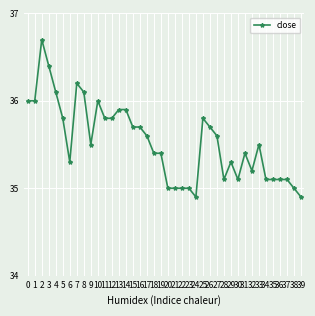

What is the ratio of the value at 3 to the value at 29?

1.0